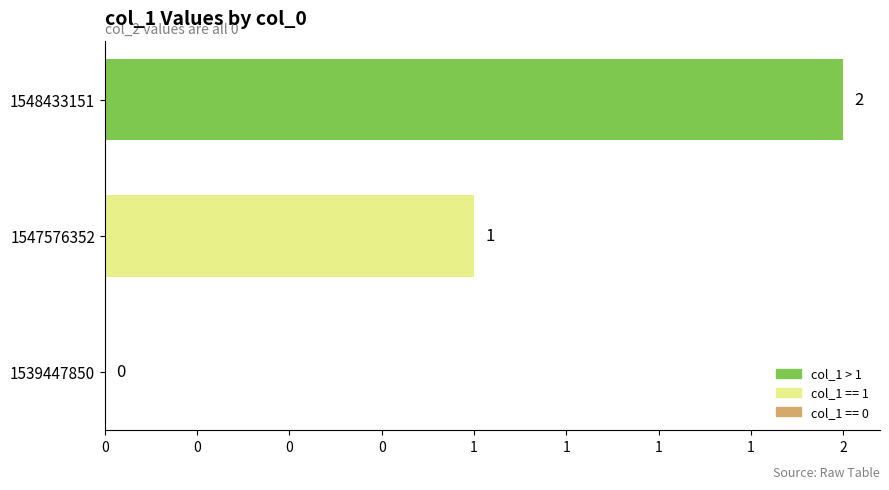

List the labels in order of value, largest first.

1548433151, 1547576352, 1539447850